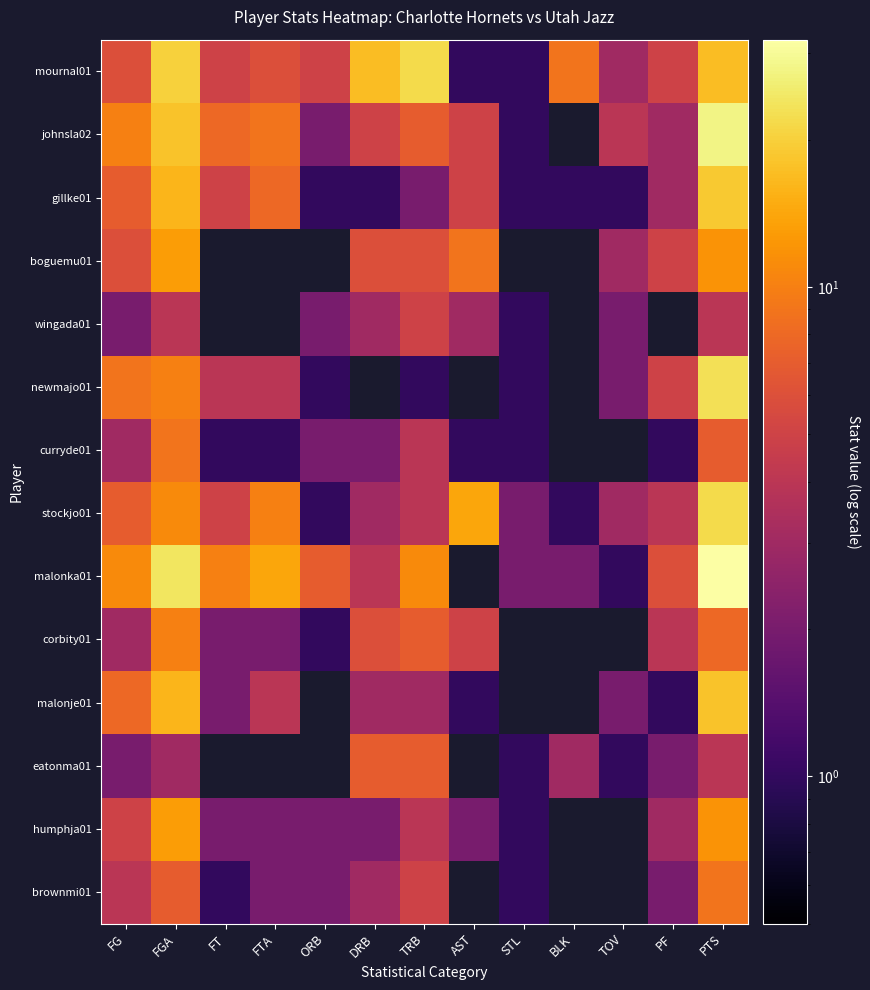

Reading left to right, what are all the values shown in this chart?

mournal01: FG=6	FGA=20	FT=5	FTA=6	ORB=5	DRB=17	TRB=22	AST=1	STL=1	BLK=9	TOV=3	PF=5	PTS=17
johnsla02: FG=10	FGA=18	FT=8	FTA=9	ORB=2	DRB=5	TRB=7	AST=5	STL=1	BLK=0	TOV=4	PF=3	PTS=28
gillke01: FG=7	FGA=16	FT=5	FTA=8	ORB=1	DRB=1	TRB=2	AST=5	STL=1	BLK=1	TOV=1	PF=3	PTS=19
boguemu01: FG=6	FGA=13	FT=0	FTA=0	ORB=0	DRB=6	TRB=6	AST=9	STL=0	BLK=0	TOV=3	PF=5	PTS=12
wingada01: FG=2	FGA=4	FT=0	FTA=0	ORB=2	DRB=3	TRB=5	AST=3	STL=1	BLK=0	TOV=2	PF=0	PTS=4
newmajo01: FG=9	FGA=10	FT=4	FTA=4	ORB=1	DRB=0	TRB=1	AST=0	STL=1	BLK=0	TOV=2	PF=5	PTS=23
curryde01: FG=3	FGA=9	FT=1	FTA=1	ORB=2	DRB=2	TRB=4	AST=1	STL=1	BLK=0	TOV=0	PF=1	PTS=7
stockjo01: FG=7	FGA=11	FT=5	FTA=10	ORB=1	DRB=3	TRB=4	AST=14	STL=2	BLK=1	TOV=3	PF=4	PTS=22
malonka01: FG=11	FGA=24	FT=10	FTA=14	ORB=7	DRB=4	TRB=11	AST=0	STL=2	BLK=2	TOV=1	PF=6	PTS=32
corbity01: FG=3	FGA=10	FT=2	FTA=2	ORB=1	DRB=6	TRB=7	AST=5	STL=0	BLK=0	TOV=0	PF=4	PTS=8
malonje01: FG=8	FGA=16	FT=2	FTA=4	ORB=0	DRB=3	TRB=3	AST=1	STL=0	BLK=0	TOV=2	PF=1	PTS=18
eatonma01: FG=2	FGA=3	FT=0	FTA=0	ORB=0	DRB=7	TRB=7	AST=0	STL=1	BLK=3	TOV=1	PF=2	PTS=4
humphja01: FG=5	FGA=13	FT=2	FTA=2	ORB=2	DRB=2	TRB=4	AST=2	STL=1	BLK=0	TOV=0	PF=3	PTS=12
brownmi01: FG=4	FGA=7	FT=1	FTA=2	ORB=2	DRB=3	TRB=5	AST=0	STL=1	BLK=0	TOV=0	PF=2	PTS=9